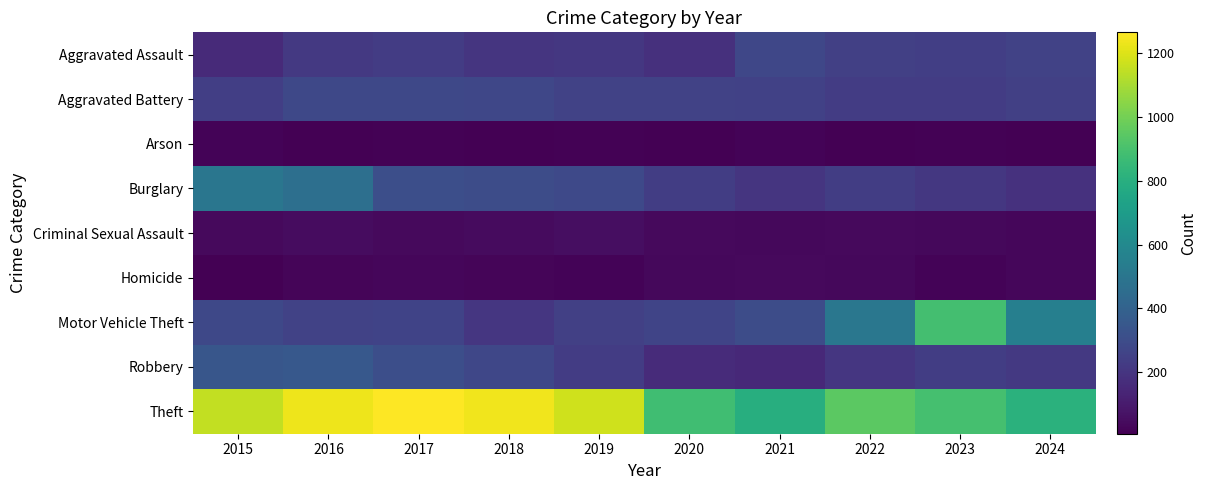

Reading left to right, extract all data points from this chart.

Aggravated Assault: 2015=158	2016=214	2017=233	2018=201	2019=210	2020=184	2021=274	2022=246	2023=241	2024=255
Aggravated Battery: 2015=239	2016=280	2017=280	2018=275	2019=254	2020=256	2021=250	2022=232	2023=232	2024=246
Arson: 2015=20	2016=11	2017=12	2018=7	2019=15	2020=11	2021=18	2022=11	2023=13	2024=10
Burglary: 2015=500	2016=469	2017=311	2018=302	2019=284	2020=234	2021=201	2022=234	2023=213	2024=186
Criminal Sexual Assault: 2015=41	2016=49	2017=39	2018=45	2019=53	2020=39	2021=32	2022=41	2023=34	2024=29
Homicide: 2015=11	2016=26	2017=27	2018=23	2019=19	2020=32	2021=37	2022=32	2023=20	2024=30
Motor Vehicle Theft: 2015=279	2016=255	2017=260	2018=207	2019=244	2020=266	2021=301	2022=508	2023=892	2024=550
Robbery: 2015=344	2016=356	2017=311	2018=274	2019=230	2020=164	2021=152	2022=204	2023=238	2024=215
Theft: 2015=1152	2016=1233	2017=1266	2018=1239	2019=1177	2020=881	2021=794	2022=950	2023=894	2024=812